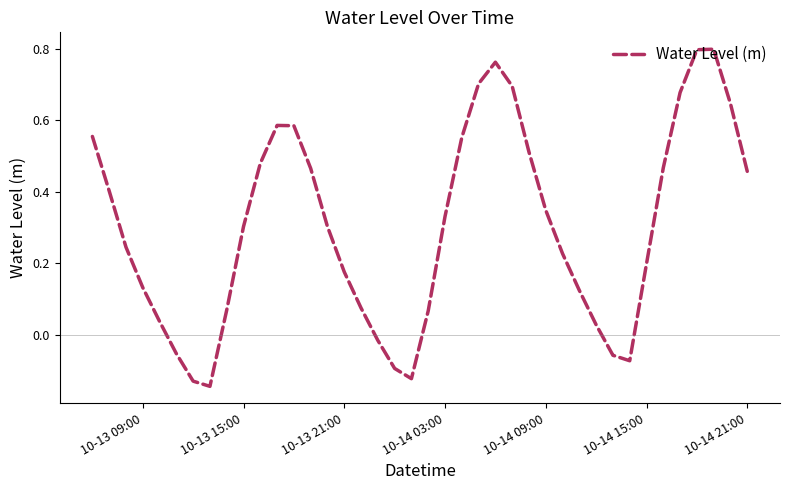

Does the chart display data point markers on the line(s)?

No